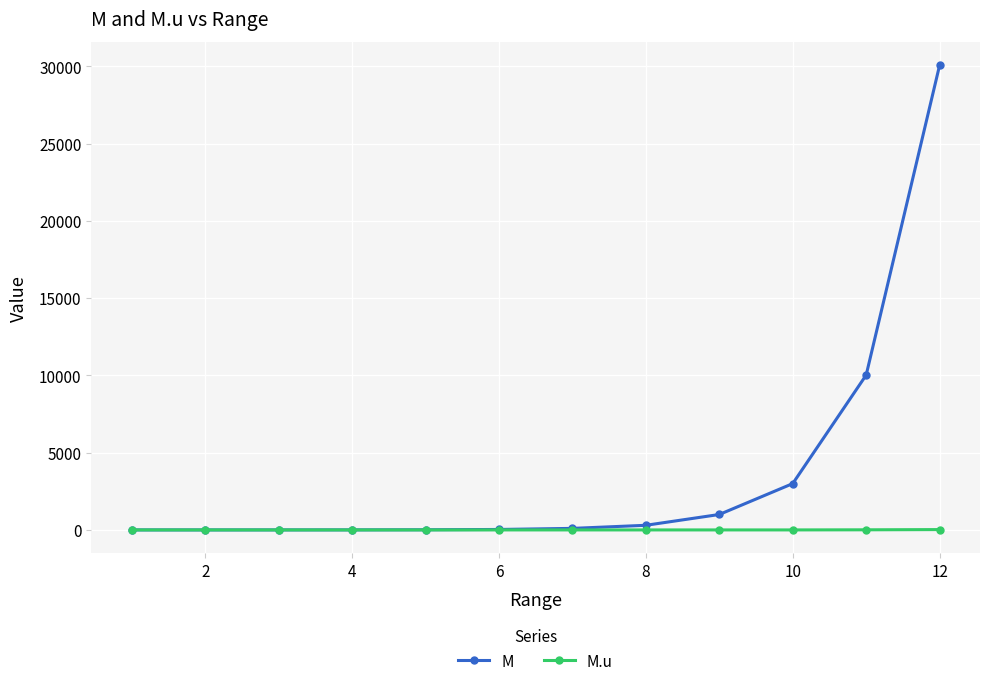

Rank the series by their average value, from highest to lowest.

M, M.u